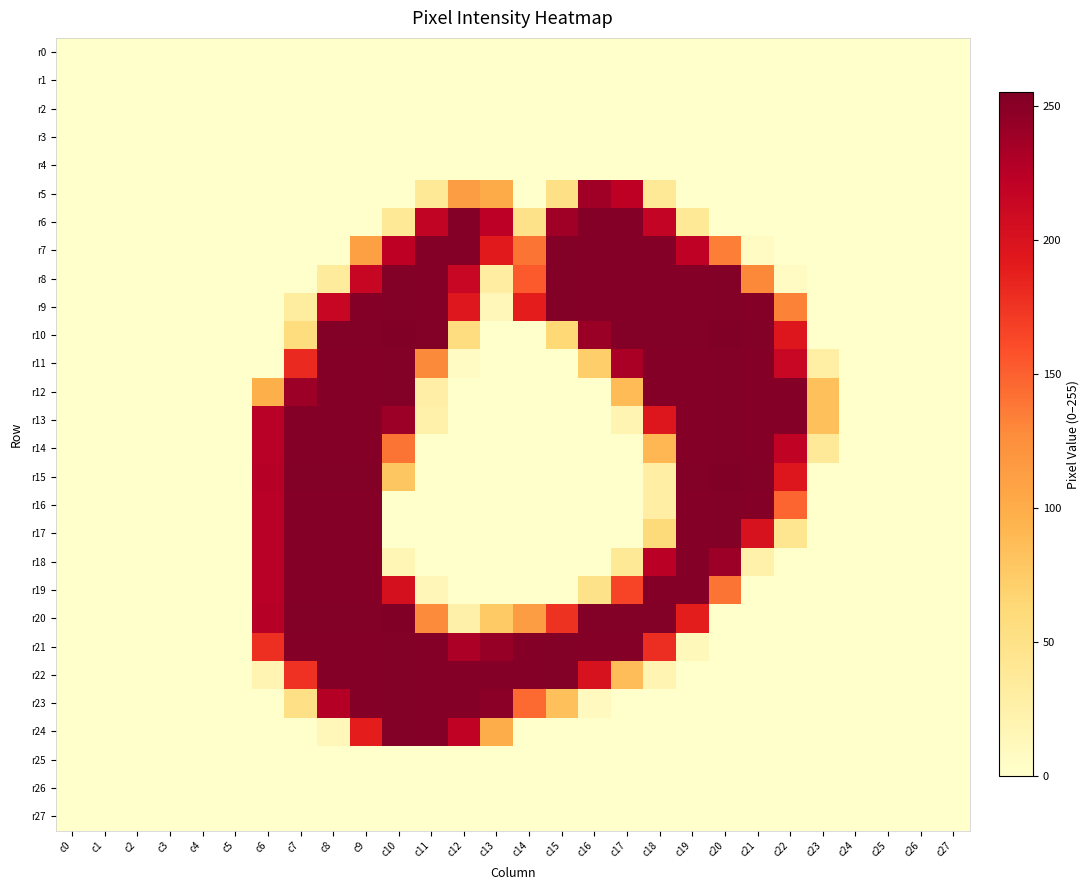

Reading left to right, extract all data points from this chart.

r0: c0=0	c1=0	c2=0	c3=0	c4=0	c5=0	c6=0	c7=0	c8=0	c9=0	c10=0	c11=0	c12=0	c13=0	c14=0	c15=0	c16=0	c17=0	c18=0	c19=0	c20=0	c21=0	c22=0	c23=0	c24=0	c25=0	c26=0	c27=0
r1: c0=0	c1=0	c2=0	c3=0	c4=0	c5=0	c6=0	c7=0	c8=0	c9=0	c10=0	c11=0	c12=0	c13=0	c14=0	c15=0	c16=0	c17=0	c18=0	c19=0	c20=0	c21=0	c22=0	c23=0	c24=0	c25=0	c26=0	c27=0
r2: c0=0	c1=0	c2=0	c3=0	c4=0	c5=0	c6=0	c7=0	c8=0	c9=0	c10=0	c11=0	c12=0	c13=0	c14=0	c15=0	c16=0	c17=0	c18=0	c19=0	c20=0	c21=0	c22=0	c23=0	c24=0	c25=0	c26=0	c27=0
r3: c0=0	c1=0	c2=0	c3=0	c4=0	c5=0	c6=0	c7=0	c8=0	c9=0	c10=0	c11=0	c12=0	c13=0	c14=0	c15=0	c16=0	c17=0	c18=0	c19=0	c20=0	c21=0	c22=0	c23=0	c24=0	c25=0	c26=0	c27=0
r4: c0=0	c1=0	c2=0	c3=0	c4=0	c5=0	c6=0	c7=0	c8=0	c9=0	c10=0	c11=0	c12=0	c13=0	c14=0	c15=0	c16=0	c17=0	c18=0	c19=0	c20=0	c21=0	c22=0	c23=0	c24=0	c25=0	c26=0	c27=0
r5: c0=0	c1=0	c2=0	c3=0	c4=0	c5=0	c6=0	c7=0	c8=0	c9=0	c10=0	c11=38	c12=113	c13=101	c14=0	c15=51	c16=238	c17=222	c18=38	c19=0	c20=0	c21=0	c22=0	c23=0	c24=0	c25=0	c26=0	c27=0
r6: c0=0	c1=0	c2=0	c3=0	c4=0	c5=0	c6=0	c7=0	c8=0	c9=0	c10=38	c11=219	c12=252	c13=223	c14=48	c15=238	c16=252	c17=252	c18=218	c19=38	c20=0	c21=0	c22=0	c23=0	c24=0	c25=0	c26=0	c27=0
r7: c0=0	c1=0	c2=0	c3=0	c4=0	c5=0	c6=0	c7=0	c8=0	c9=111	c10=222	c11=252	c12=252	c13=192	c14=140	c15=253	c16=252	c17=252	c18=252	c19=221	c20=135	c21=6	c22=0	c23=0	c24=0	c25=0	c26=0	c27=0
r8: c0=0	c1=0	c2=0	c3=0	c4=0	c5=0	c6=0	c7=0	c8=35	c9=215	c10=253	c11=252	c12=214	c13=31	c14=153	c15=253	c16=252	c17=252	c18=252	c19=252	c20=253	c21=130	c22=7	c23=0	c24=0	c25=0	c26=0	c27=0
r9: c0=0	c1=0	c2=0	c3=0	c4=0	c5=0	c6=0	c7=32	c8=215	c9=252	c10=253	c11=252	c12=195	c13=13	c14=189	c15=253	c16=252	c17=252	c18=252	c19=252	c20=253	c21=252	c22=133	c23=0	c24=0	c25=0	c26=0	c27=0
r10: c0=0	c1=0	c2=0	c3=0	c4=0	c5=0	c6=0	c7=57	c8=253	c9=253	c10=255	c11=253	c12=56	c13=0	c14=0	c15=63	c16=241	c17=253	c18=253	c19=253	c20=255	c21=253	c22=196	c23=0	c24=0	c25=0	c26=0	c27=0
r11: c0=0	c1=0	c2=0	c3=0	c4=0	c5=0	c6=0	c7=182	c8=252	c9=252	c10=253	c11=129	c12=6	c13=0	c14=0	c15=0	c16=72	c17=233	c18=252	c19=252	c20=253	c21=252	c22=214	c23=28	c24=0	c25=0	c26=0	c27=0
r12: c0=0	c1=0	c2=0	c3=0	c4=0	c5=0	c6=98	c7=240	c8=252	c9=252	c10=253	c11=27	c12=0	c13=0	c14=0	c15=0	c16=0	c17=88	c18=252	c19=252	c20=253	c21=252	c22=252	c23=84	c24=0	c25=0	c26=0	c27=0
r13: c0=0	c1=0	c2=0	c3=0	c4=0	c5=0	c6=225	c7=252	c8=252	c9=252	c10=240	c11=24	c12=0	c13=0	c14=0	c15=0	c16=0	c17=19	c18=196	c19=252	c20=253	c21=252	c22=252	c23=84	c24=0	c25=0	c26=0	c27=0
r14: c0=0	c1=0	c2=0	c3=0	c4=0	c5=0	c6=225	c7=252	c8=252	c9=252	c10=140	c11=0	c12=0	c13=0	c14=0	c15=0	c16=0	c17=0	c18=91	c19=252	c20=253	c21=252	c22=220	c23=37	c24=0	c25=0	c26=0	c27=0
r15: c0=0	c1=0	c2=0	c3=0	c4=0	c5=0	c6=226	c7=253	c8=253	c9=253	c10=79	c11=0	c12=0	c13=0	c14=0	c15=0	c16=0	c17=0	c18=29	c19=253	c20=255	c21=253	c22=196	c23=0	c24=0	c25=0	c26=0	c27=0
r16: c0=0	c1=0	c2=0	c3=0	c4=0	c5=0	c6=225	c7=252	c8=252	c9=252	c10=0	c11=0	c12=0	c13=0	c14=0	c15=0	c16=0	c17=0	c18=29	c19=252	c20=253	c21=252	c22=148	c23=0	c24=0	c25=0	c26=0	c27=0
r17: c0=0	c1=0	c2=0	c3=0	c4=0	c5=0	c6=225	c7=252	c8=252	c9=252	c10=0	c11=0	c12=0	c13=0	c14=0	c15=0	c16=0	c17=0	c18=60	c19=252	c20=253	c21=201	c22=43	c23=0	c24=0	c25=0	c26=0	c27=0
r18: c0=0	c1=0	c2=0	c3=0	c4=0	c5=0	c6=225	c7=252	c8=252	c9=252	c10=16	c11=0	c12=0	c13=0	c14=0	c15=0	c16=0	c17=38	c18=224	c19=252	c20=240	c21=24	c22=0	c23=0	c24=0	c25=0	c26=0	c27=0
r19: c0=0	c1=0	c2=0	c3=0	c4=0	c5=0	c6=225	c7=252	c8=252	c9=252	c10=203	c11=15	c12=0	c13=0	c14=0	c15=0	c16=48	c17=165	c18=252	c19=252	c20=140	c21=0	c22=0	c23=0	c24=0	c25=0	c26=0	c27=0
r20: c0=0	c1=0	c2=0	c3=0	c4=0	c5=0	c6=226	c7=253	c8=253	c9=253	c10=255	c11=128	c12=25	c13=76	c14=113	c15=176	c16=253	c17=253	c18=253	c19=190	c20=0	c21=0	c22=0	c23=0	c24=0	c25=0	c26=0	c27=0
r21: c0=0	c1=0	c2=0	c3=0	c4=0	c5=0	c6=178	c7=252	c8=252	c9=252	c10=253	c11=252	c12=231	c13=243	c14=252	c15=253	c16=252	c17=252	c18=179	c19=12	c20=0	c21=0	c22=0	c23=0	c24=0	c25=0	c26=0	c27=0
r22: c0=0	c1=0	c2=0	c3=0	c4=0	c5=0	c6=19	c7=177	c8=252	c9=252	c10=253	c11=252	c12=252	c13=252	c14=252	c15=253	c16=201	c17=86	c18=19	c19=0	c20=0	c21=0	c22=0	c23=0	c24=0	c25=0	c26=0	c27=0
r23: c0=0	c1=0	c2=0	c3=0	c4=0	c5=0	c6=0	c7=51	c8=227	c9=252	c10=253	c11=252	c12=252	c13=249	c14=145	c15=84	c16=9	c17=0	c18=0	c19=0	c20=0	c21=0	c22=0	c23=0	c24=0	c25=0	c26=0	c27=0
r24: c0=0	c1=0	c2=0	c3=0	c4=0	c5=0	c6=0	c7=0	c8=13	c9=189	c10=253	c11=252	c12=220	c13=99	c14=0	c15=0	c16=0	c17=0	c18=0	c19=0	c20=0	c21=0	c22=0	c23=0	c24=0	c25=0	c26=0	c27=0
r25: c0=0	c1=0	c2=0	c3=0	c4=0	c5=0	c6=0	c7=0	c8=0	c9=0	c10=0	c11=0	c12=0	c13=0	c14=0	c15=0	c16=0	c17=0	c18=0	c19=0	c20=0	c21=0	c22=0	c23=0	c24=0	c25=0	c26=0	c27=0
r26: c0=0	c1=0	c2=0	c3=0	c4=0	c5=0	c6=0	c7=0	c8=0	c9=0	c10=0	c11=0	c12=0	c13=0	c14=0	c15=0	c16=0	c17=0	c18=0	c19=0	c20=0	c21=0	c22=0	c23=0	c24=0	c25=0	c26=0	c27=0
r27: c0=0	c1=0	c2=0	c3=0	c4=0	c5=0	c6=0	c7=0	c8=0	c9=0	c10=0	c11=0	c12=0	c13=0	c14=0	c15=0	c16=0	c17=0	c18=0	c19=0	c20=0	c21=0	c22=0	c23=0	c24=0	c25=0	c26=0	c27=0